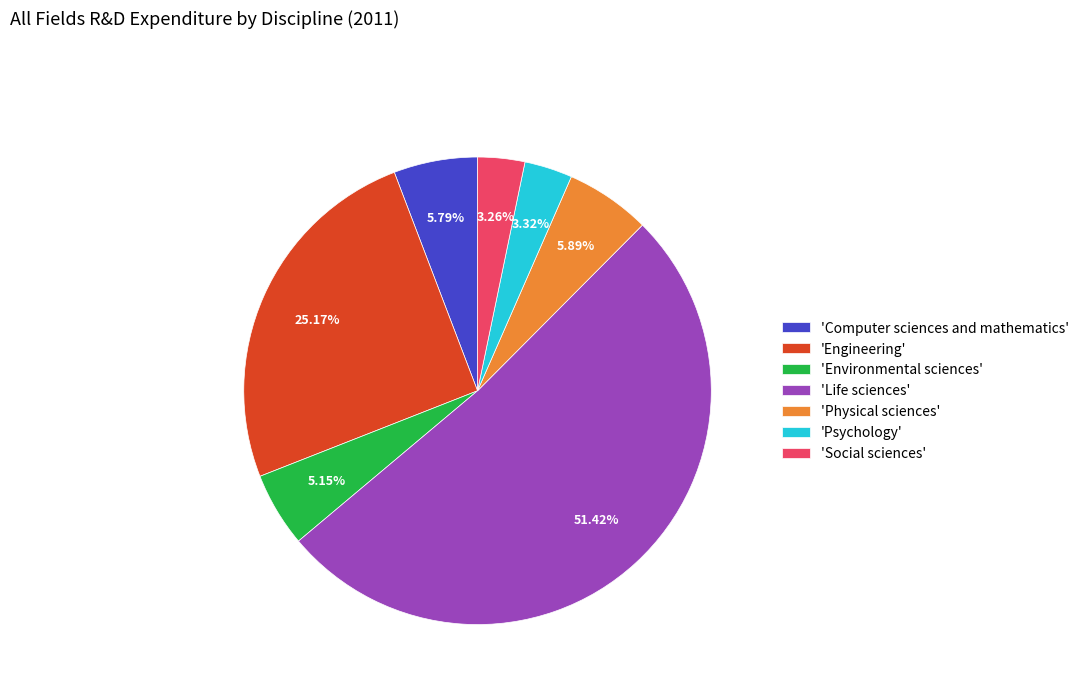

How many slices are in this pie chart?

7